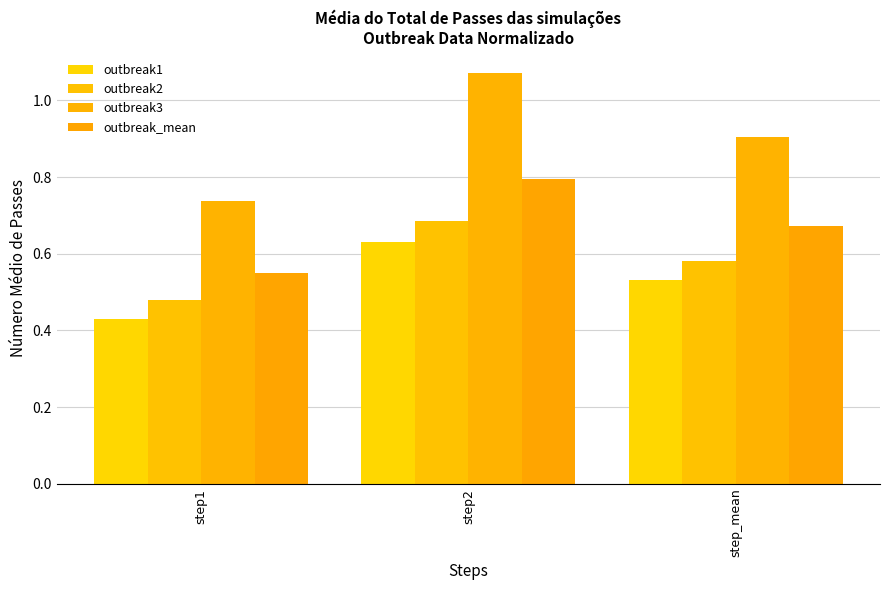

True or false: outbreak3 has a value of 1.1 at step1.

False